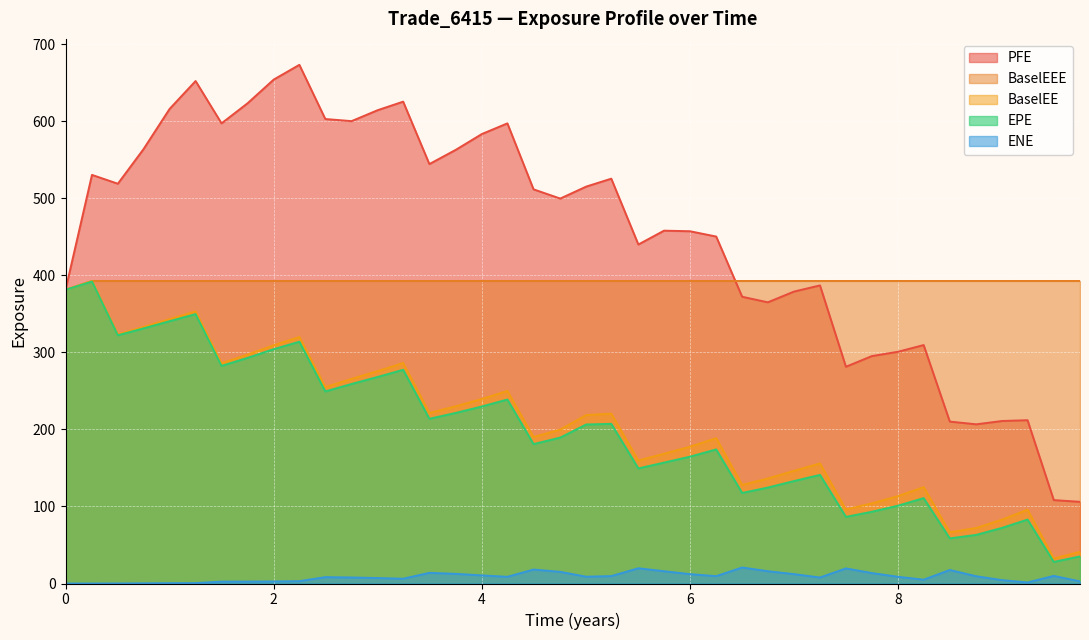

True or false: EPE and PFE intersect in this chart.

False